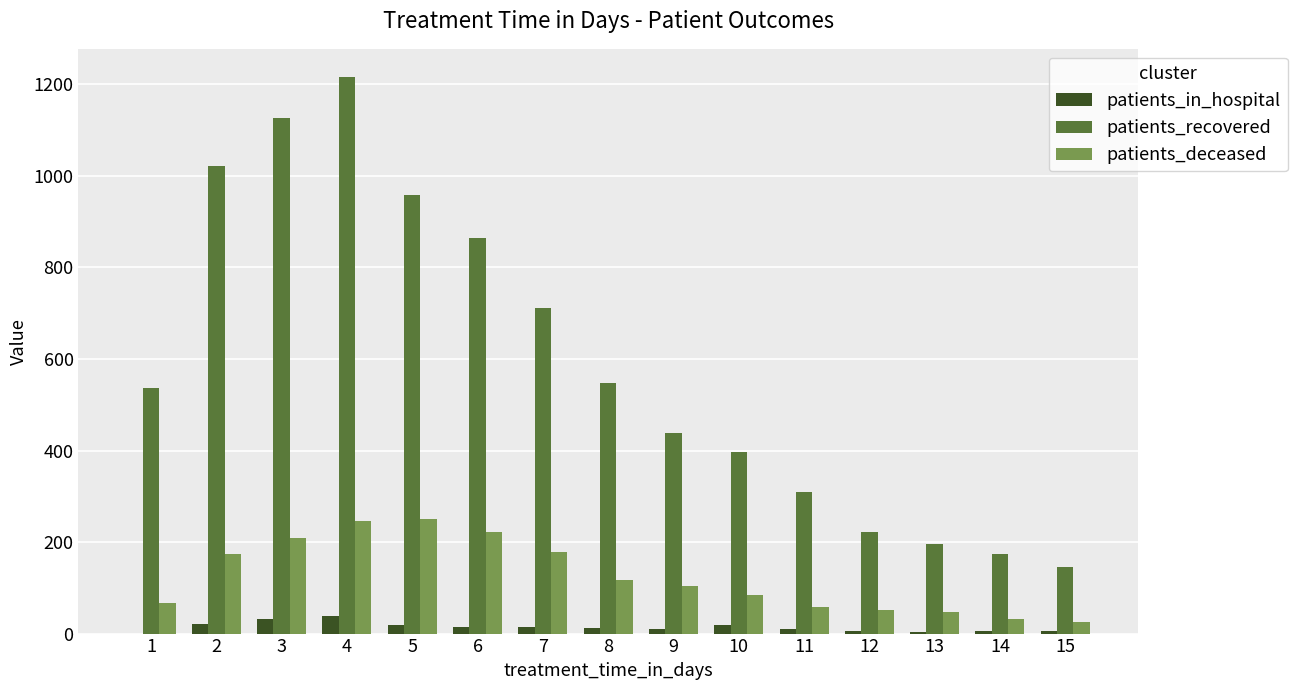

How many groups of bars are there?

15